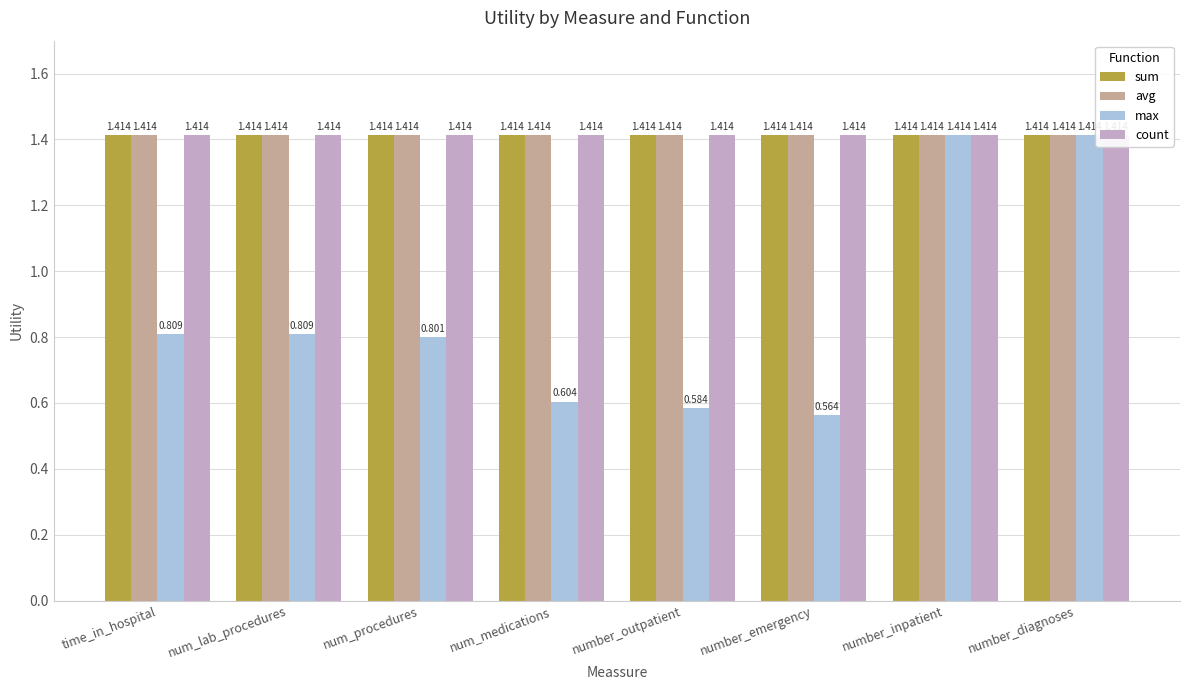

What is the average value of the sum series?

1.4